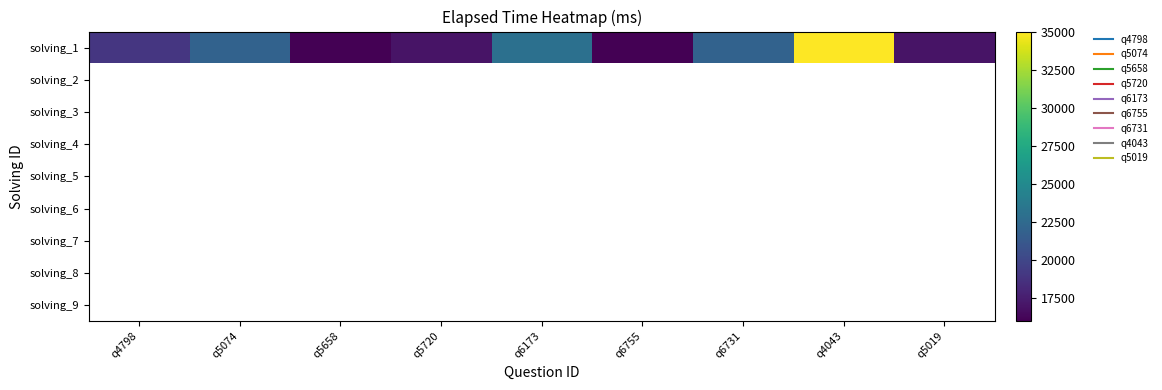

Which category has the lowest value across all series?

q5658